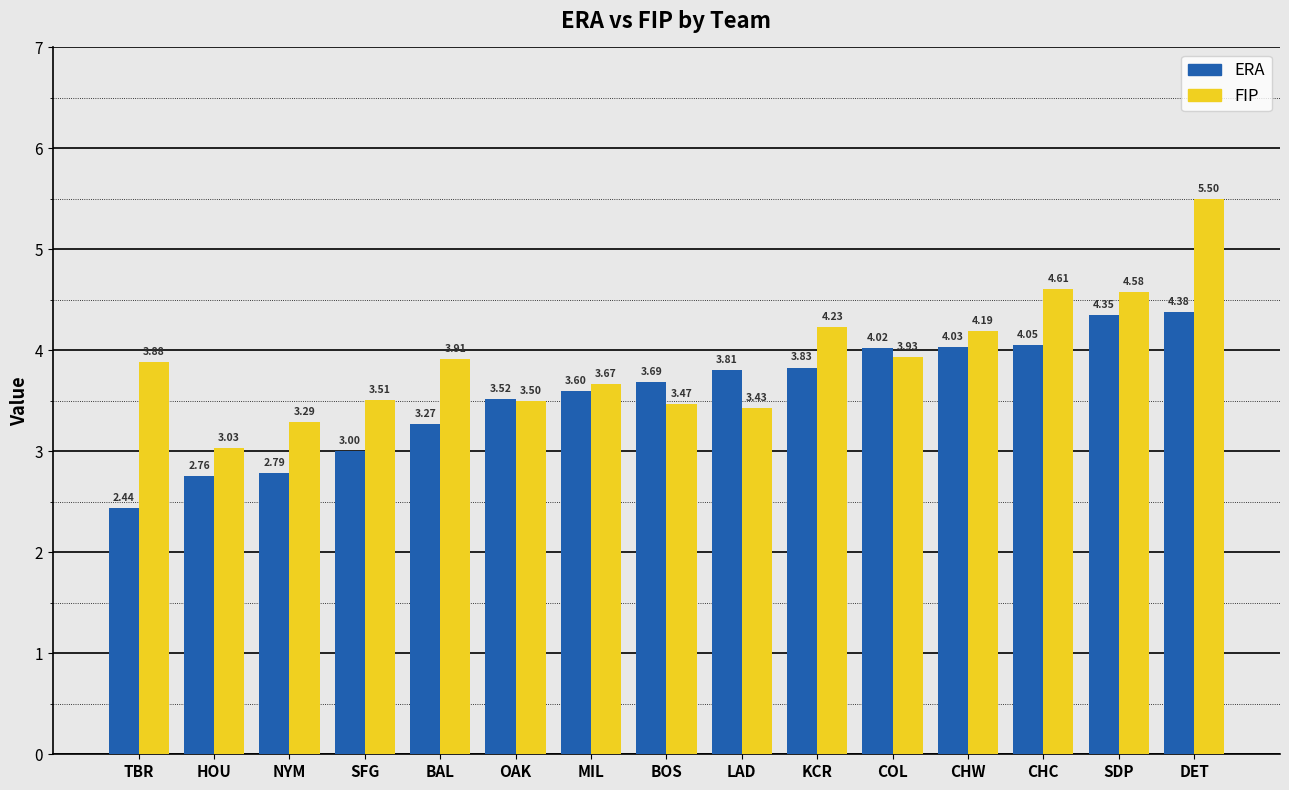

Which series has the largest range (max minus min)?

FIP